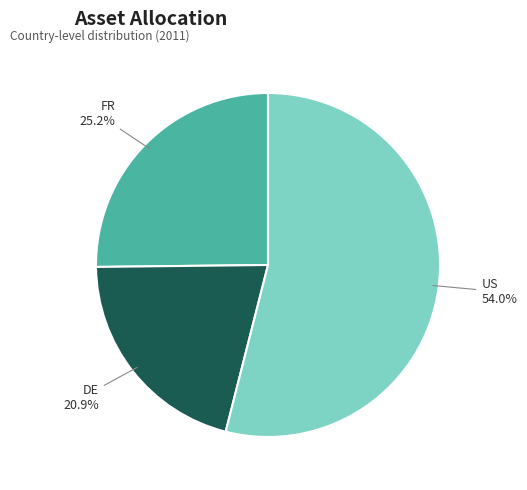

Does any single category account for the majority?

Yes